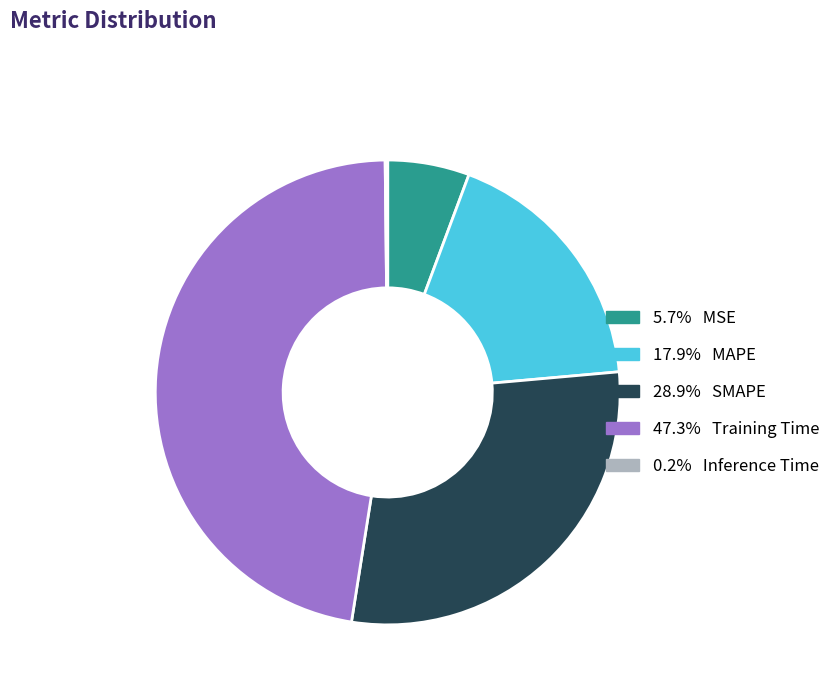

Is there any slice that represents more than half of the pie?

No